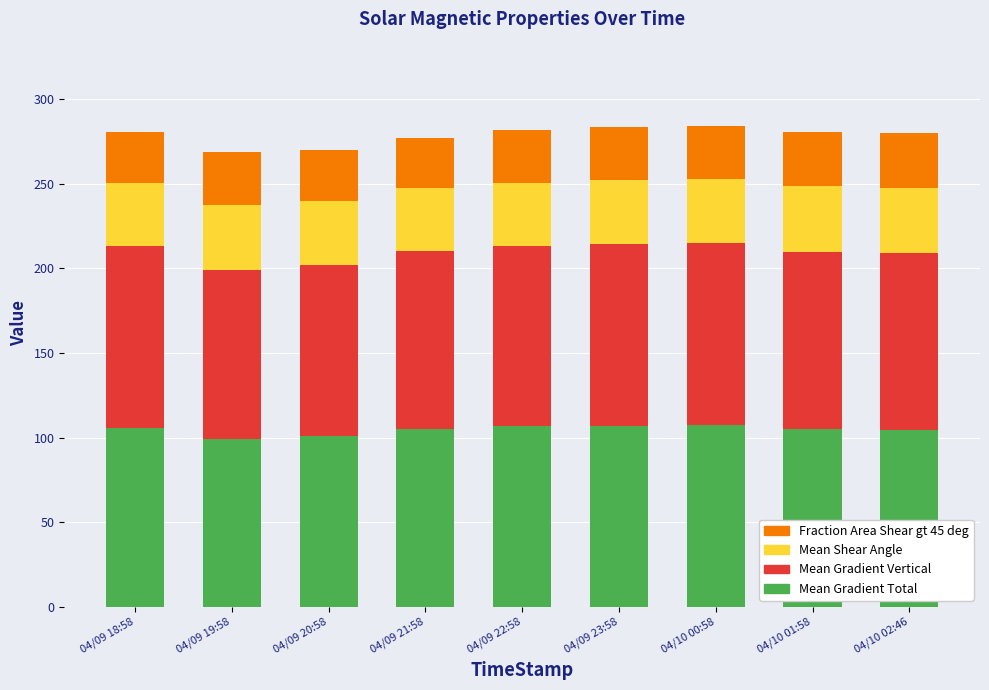

The Mean Gradient Total series shows 28.6 at 04/10 01:58. True or false?

False